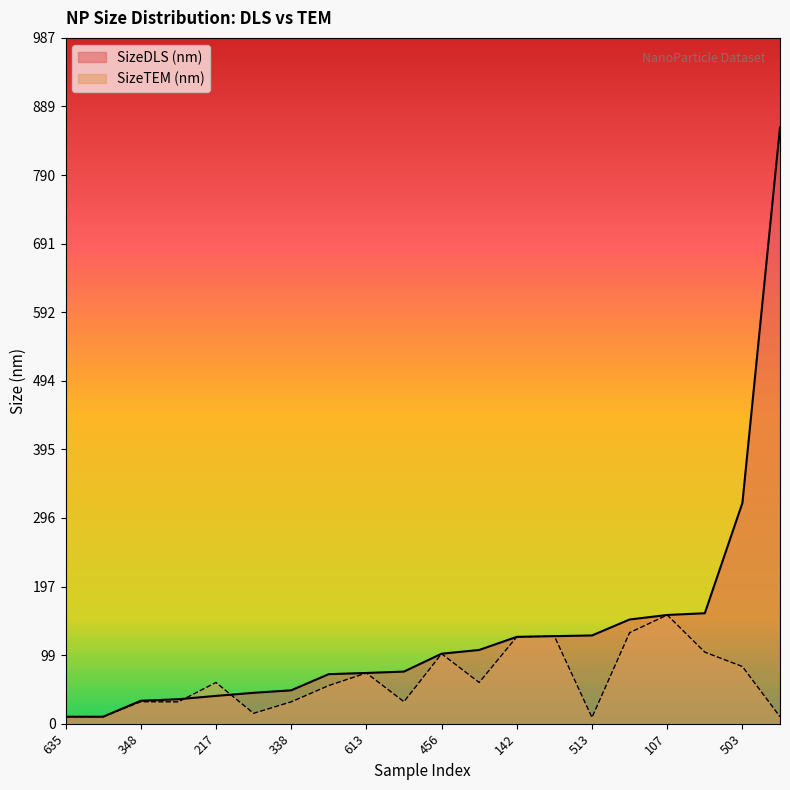

Count the number of categories in the chart.

20